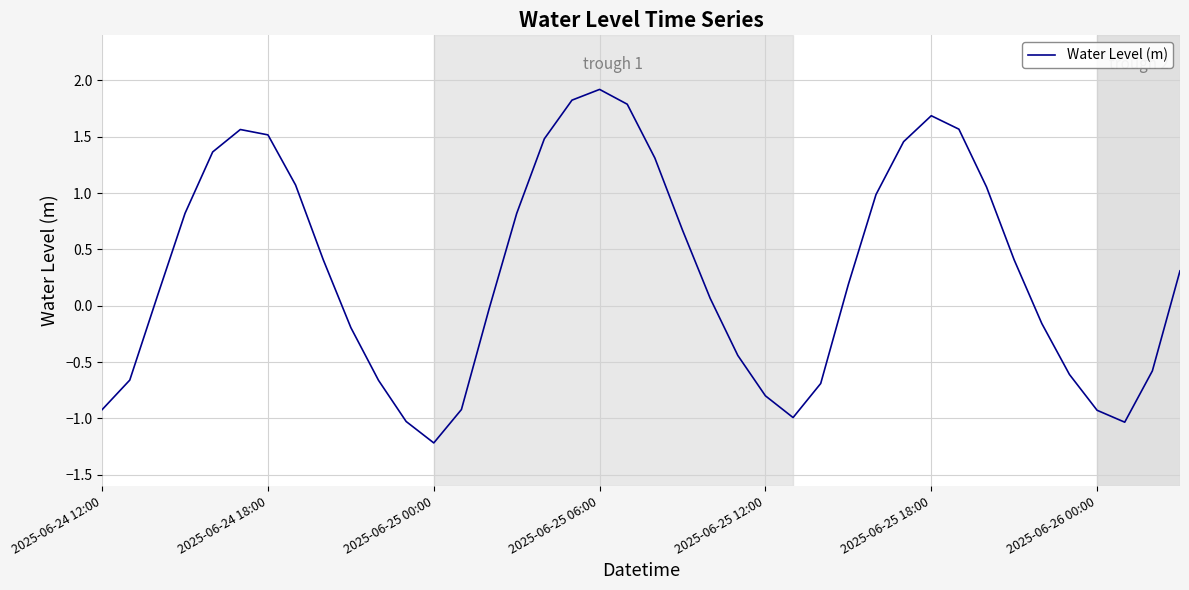

What is the maximum value shown in the chart?

1.9